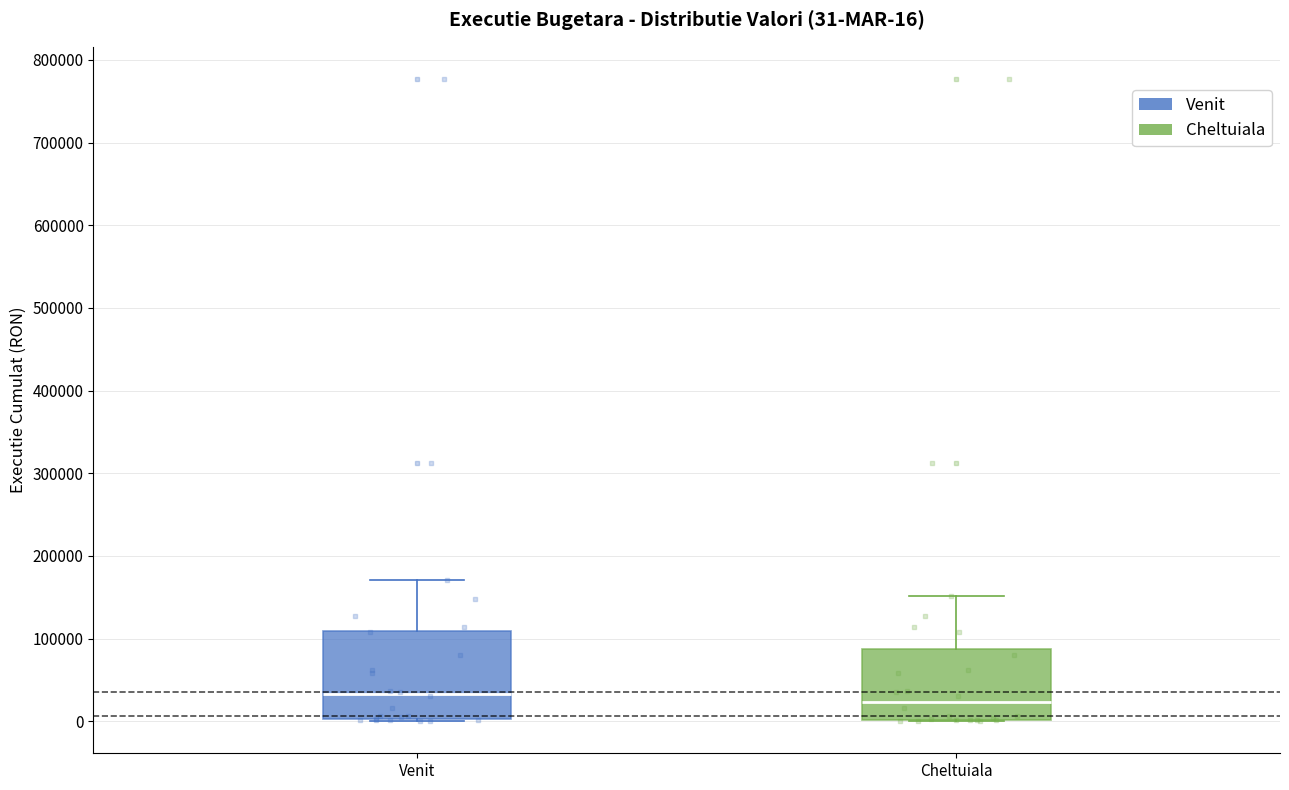

Which box is the tallest, from its lower edge to its upper edge?

Venit